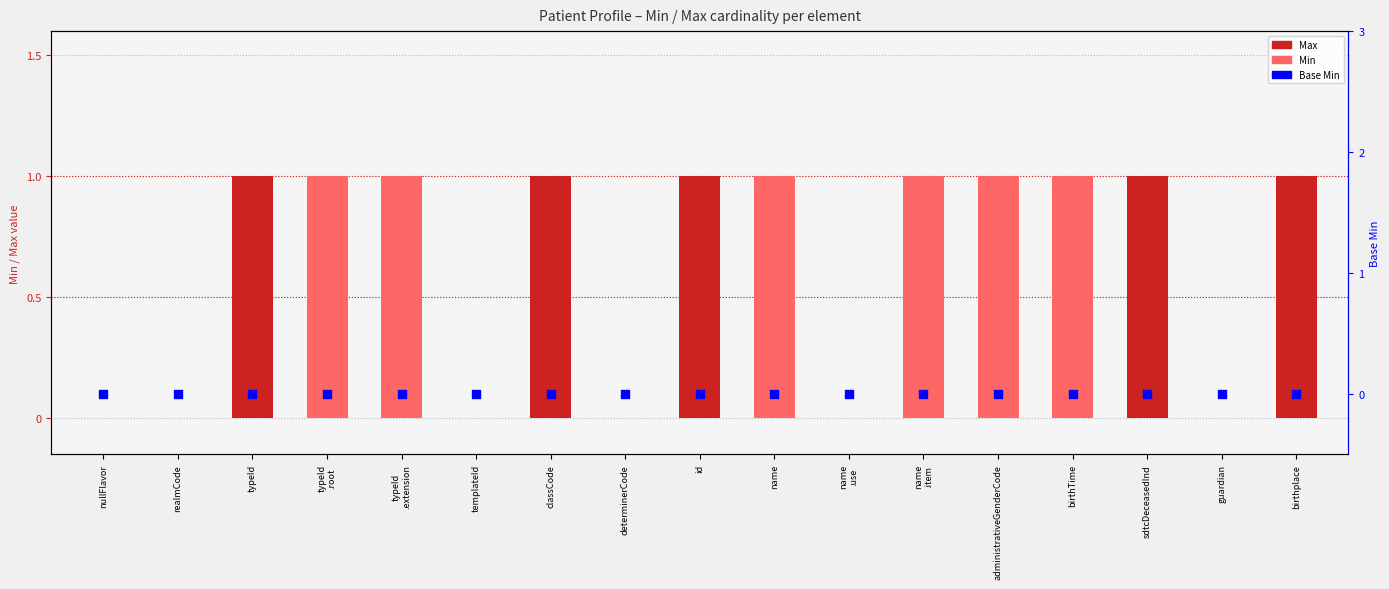

Which series has the largest Y range (max minus min)?

Max